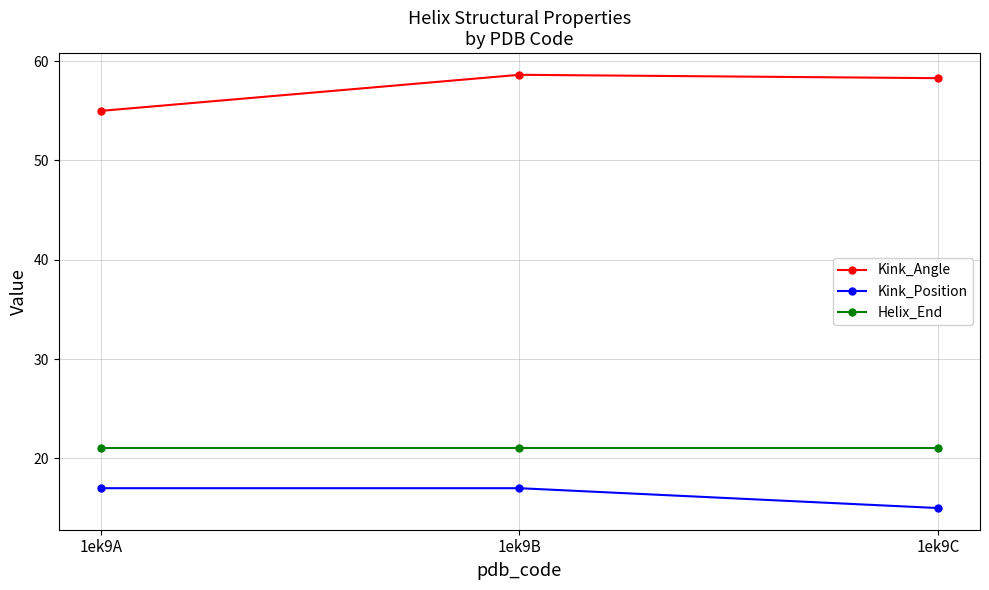

At how many categories does at least one series exceed 56?

2